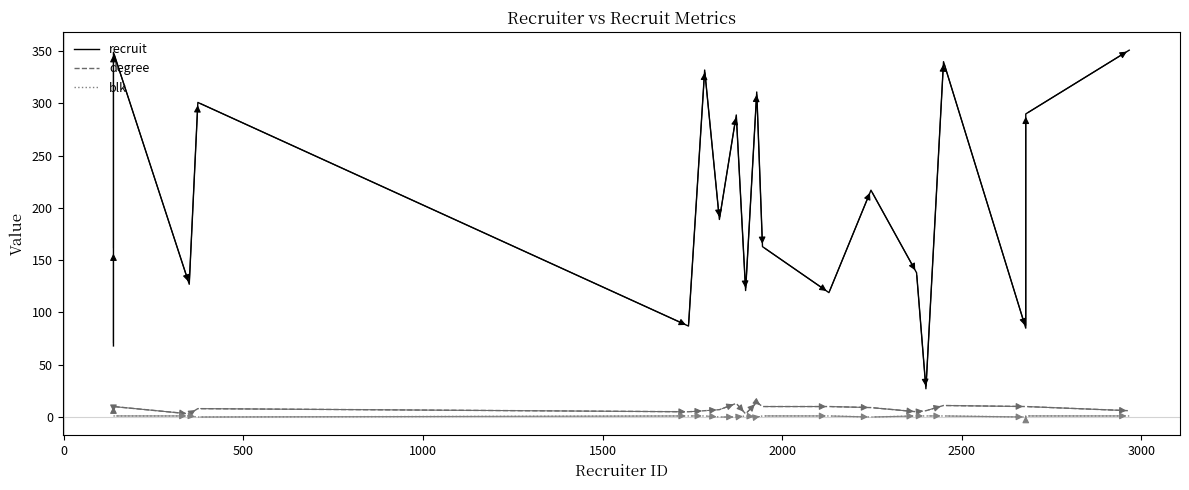

The value of recruit at −500 is 99. True or false?

False